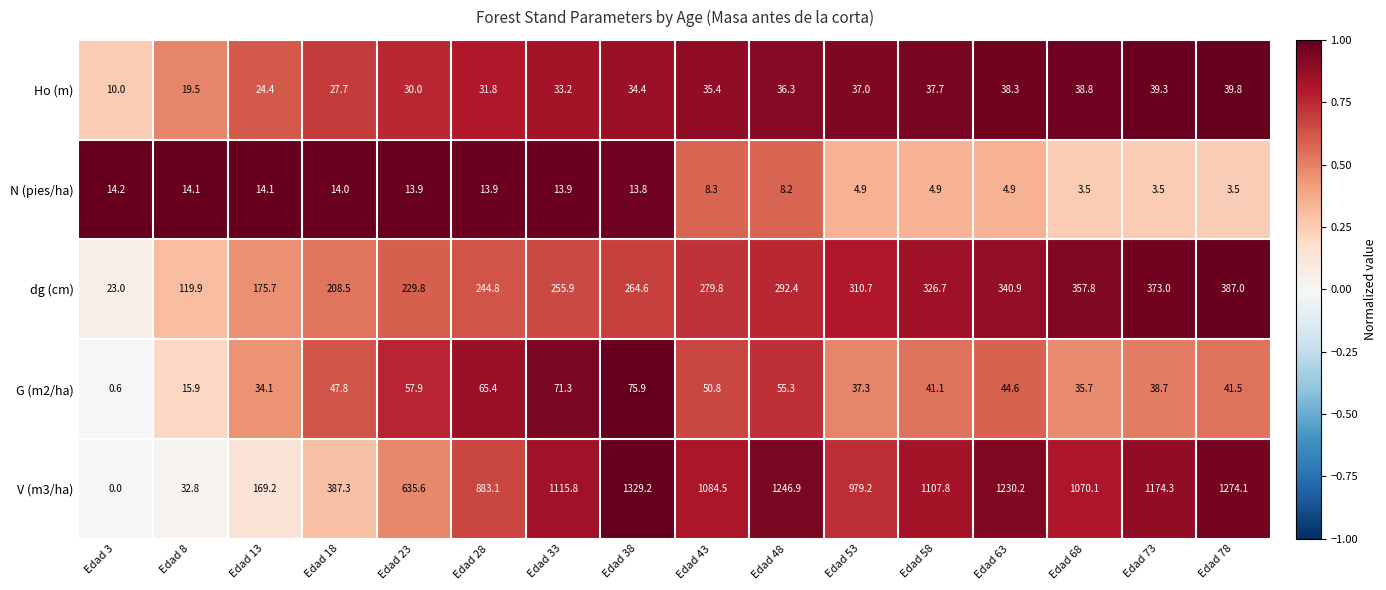

At Edad 78, list the series in order from smallest to largest.

N (pies/ha), Ho (m), G (m2/ha), dg (cm), V (m3/ha)